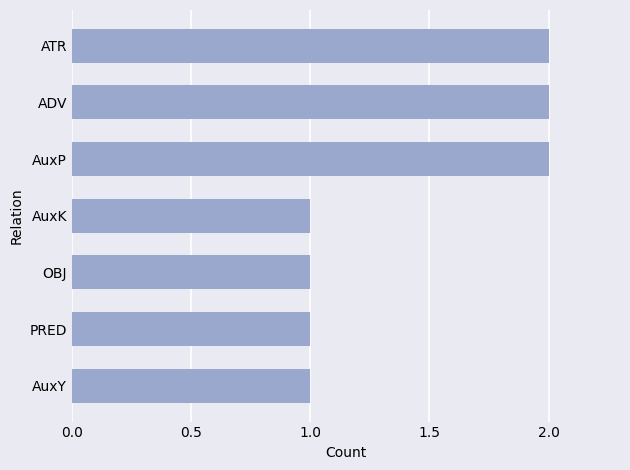

Reading bottom to top, list all the values displayed in this chart.

AuxY=1	PRED=1	OBJ=1	AuxK=1	AuxP=2	ADV=2	ATR=2